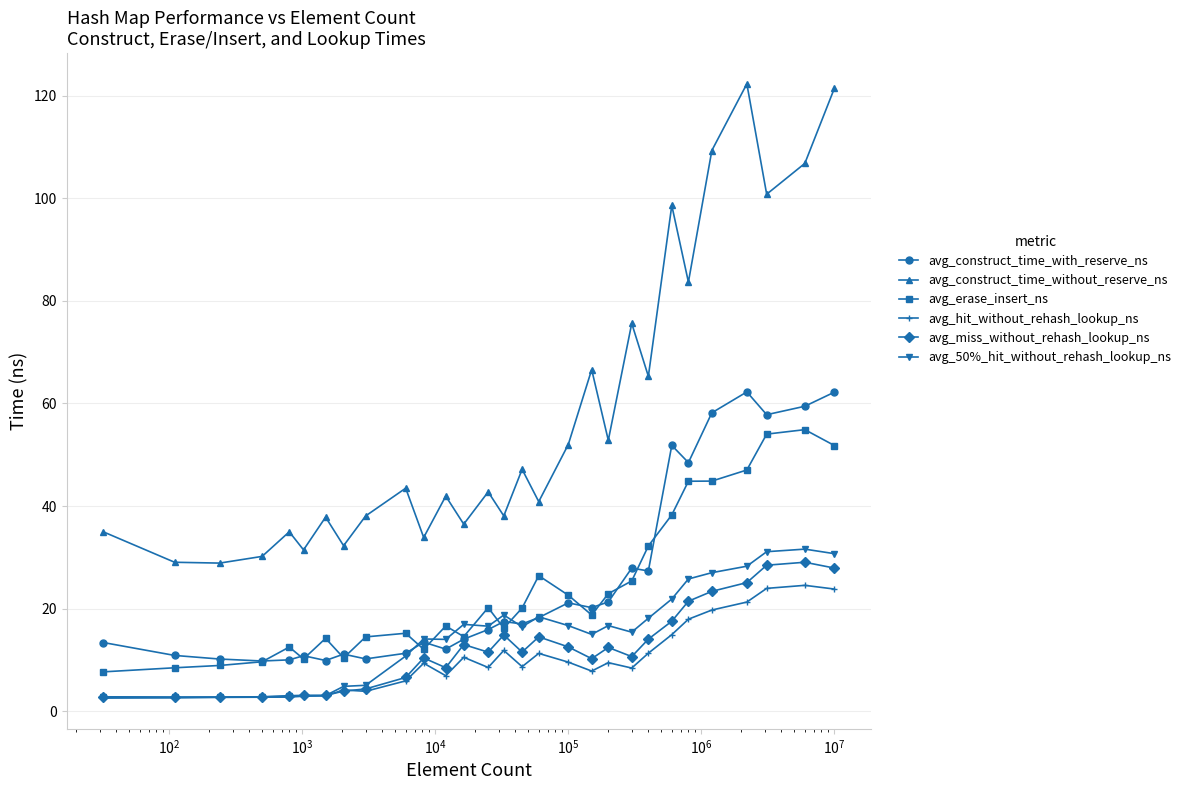

Which series has the largest total across all categories?

avg_construct_time_without_reserve_ns